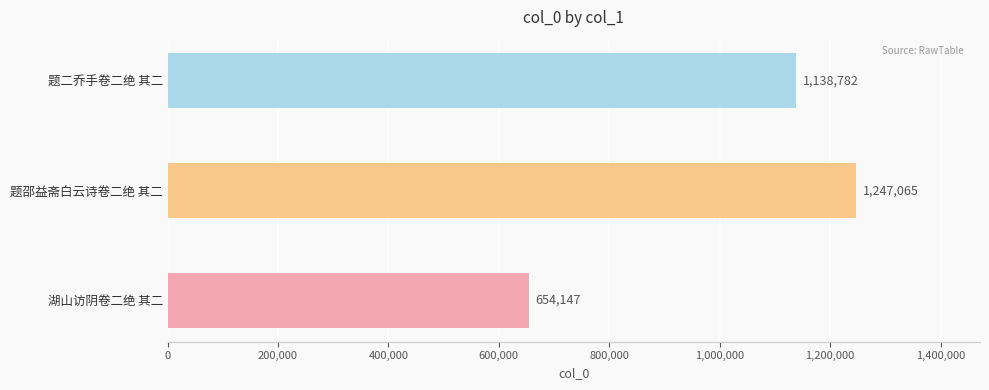

How many categories are shown in the chart?

3